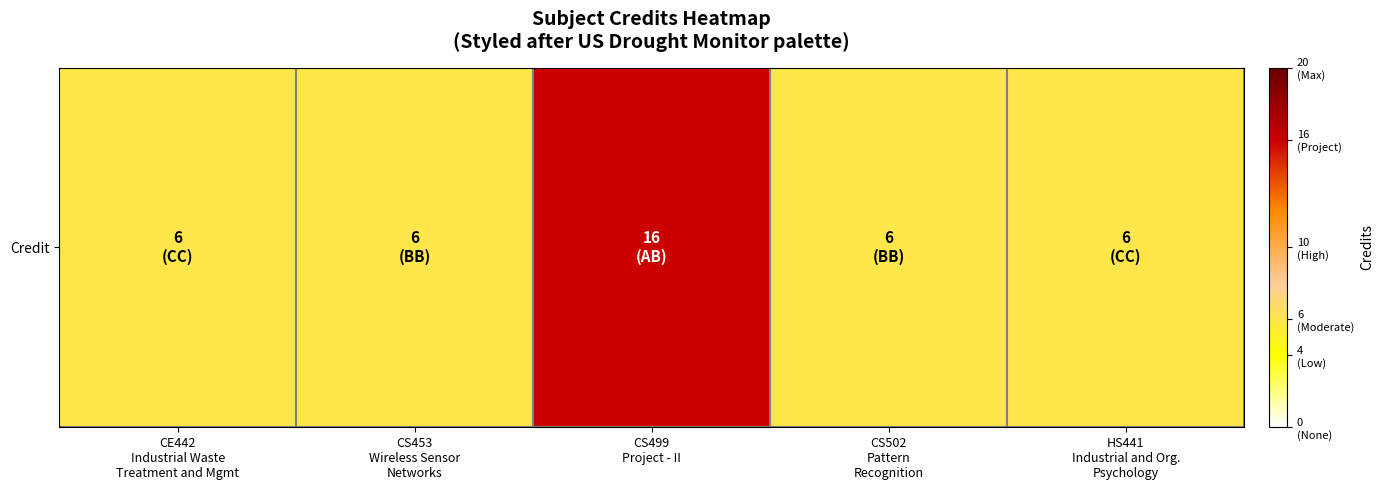

Rank the categories by value from highest to lowest.

CS499
Project - II, CE442
Industrial Waste
Treatment and Mgmt, CS453
Wireless Sensor
Networks, CS502
Pattern
Recognition, HS441
Industrial and Org.
Psychology